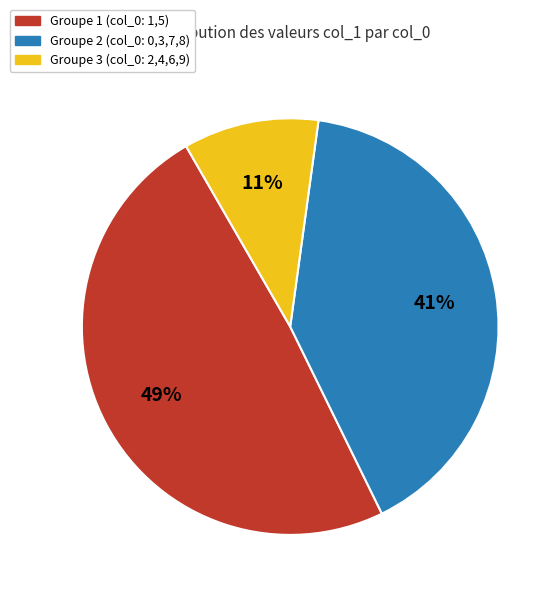

Does any single category account for the majority?

No